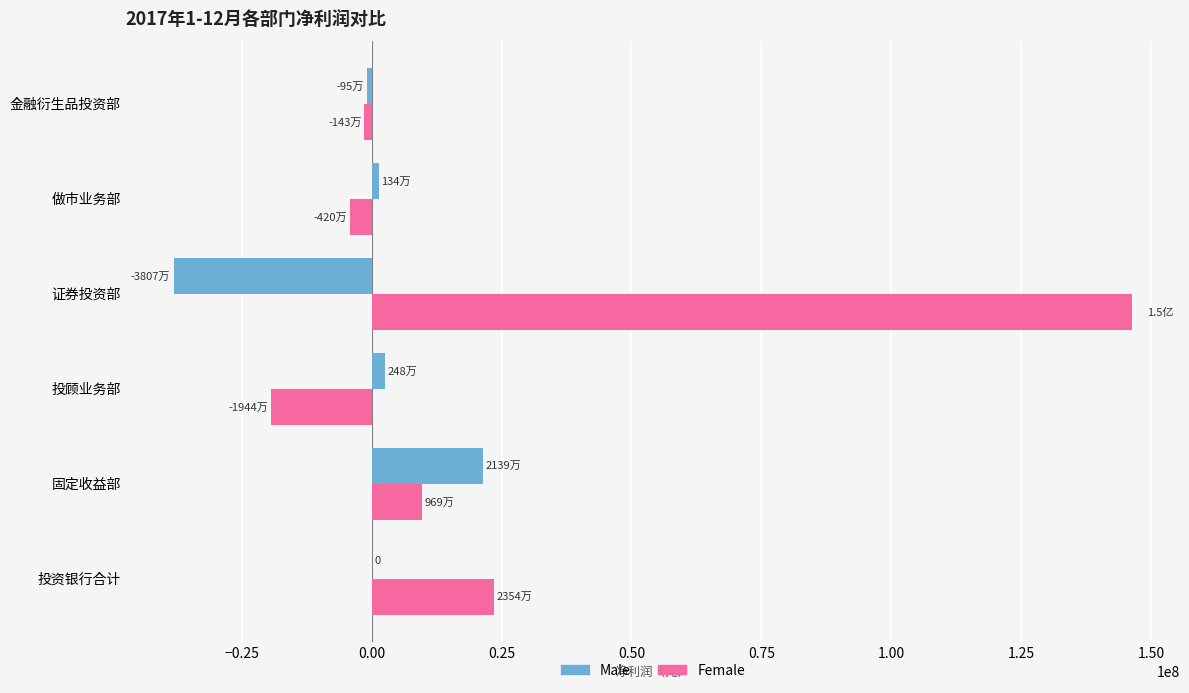

What is the sum of all Female values?

154483859.8